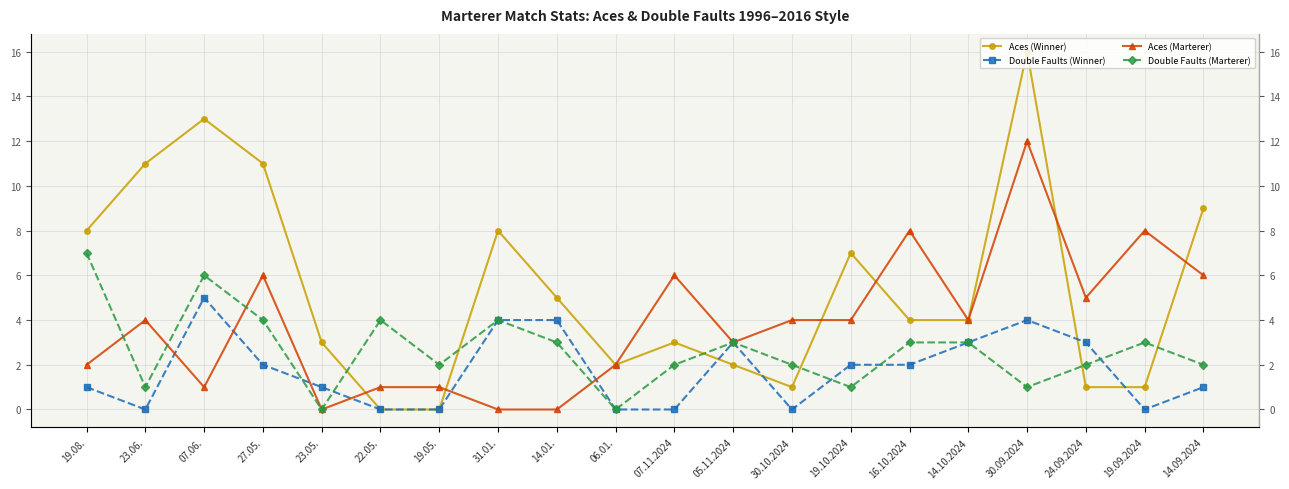

What is the total value across all series at 05.11.2024?

11